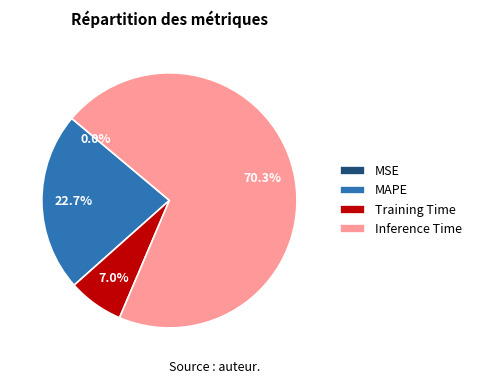

Which slice is the largest?

Inference Time